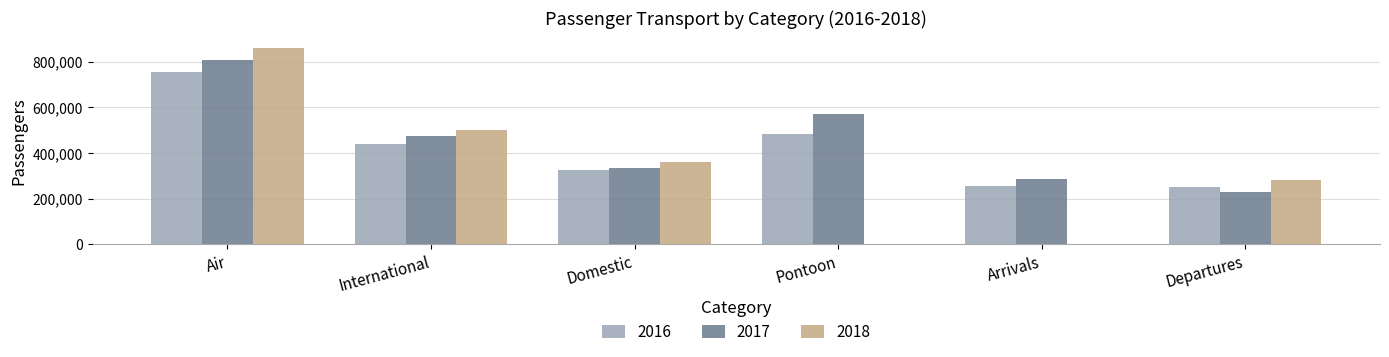

At which label is 2017 closest to 517933?

International